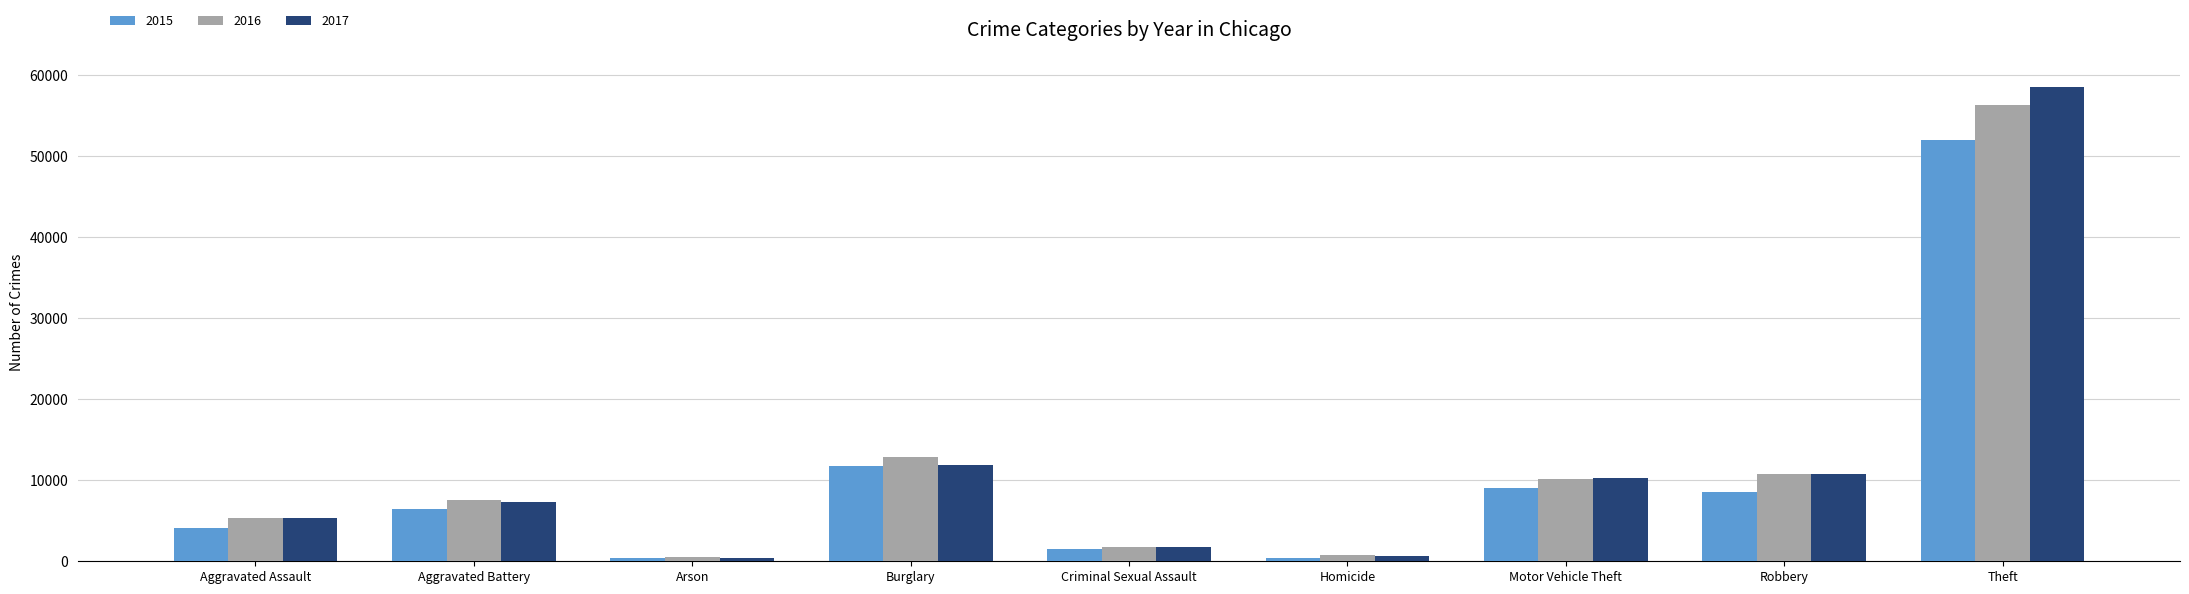

How many groups of bars are there?

9